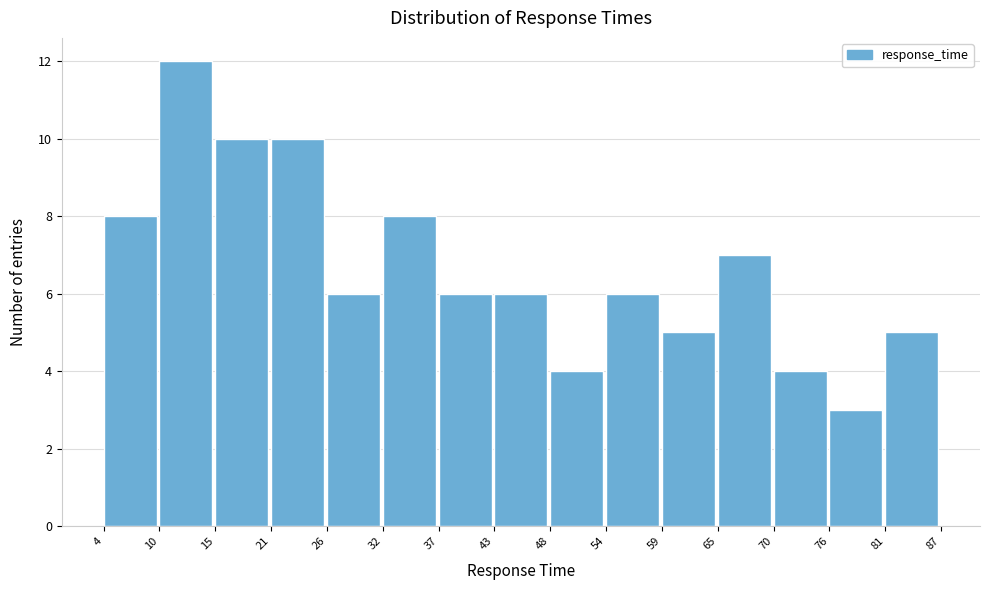

Reading left to right, list every bar in this chart as the range it spans on the x-axis followed by its height. The values are not printed on the chart, so give them approximately, as read against the axis.

4 to 10: 8
10 to 15: 12
15 to 21: 10
21 to 26: 10
26 to 32: 6
32 to 37: 8
37 to 43: 6
43 to 48: 6
48 to 54: 4
54 to 59: 6
59 to 65: 5
65 to 70: 7
70 to 76: 4
76 to 81: 3
81 to 87: 5